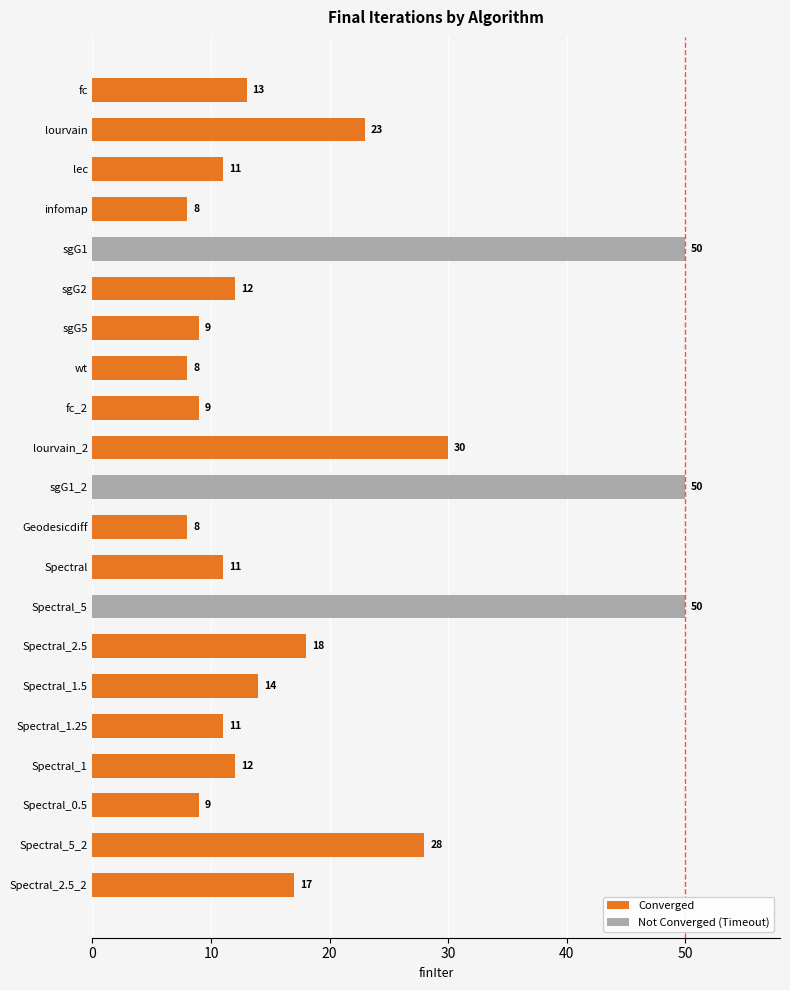

Reading bottom to top, what are all the values shown in this chart?

17	28	9	12	11	14	18	50	11	8	50	30	9	8	9	12	50	8	11	23	13